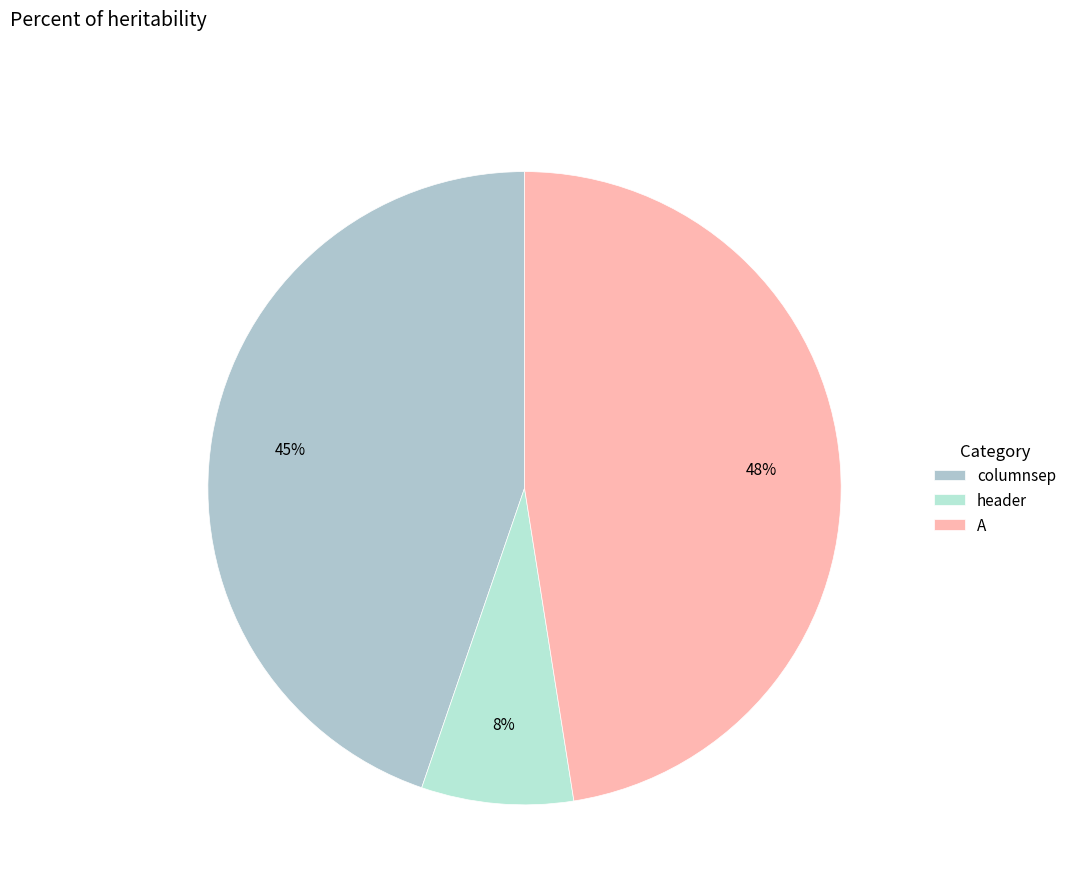

Rank the categories by value from highest to lowest.

A, columnsep, header